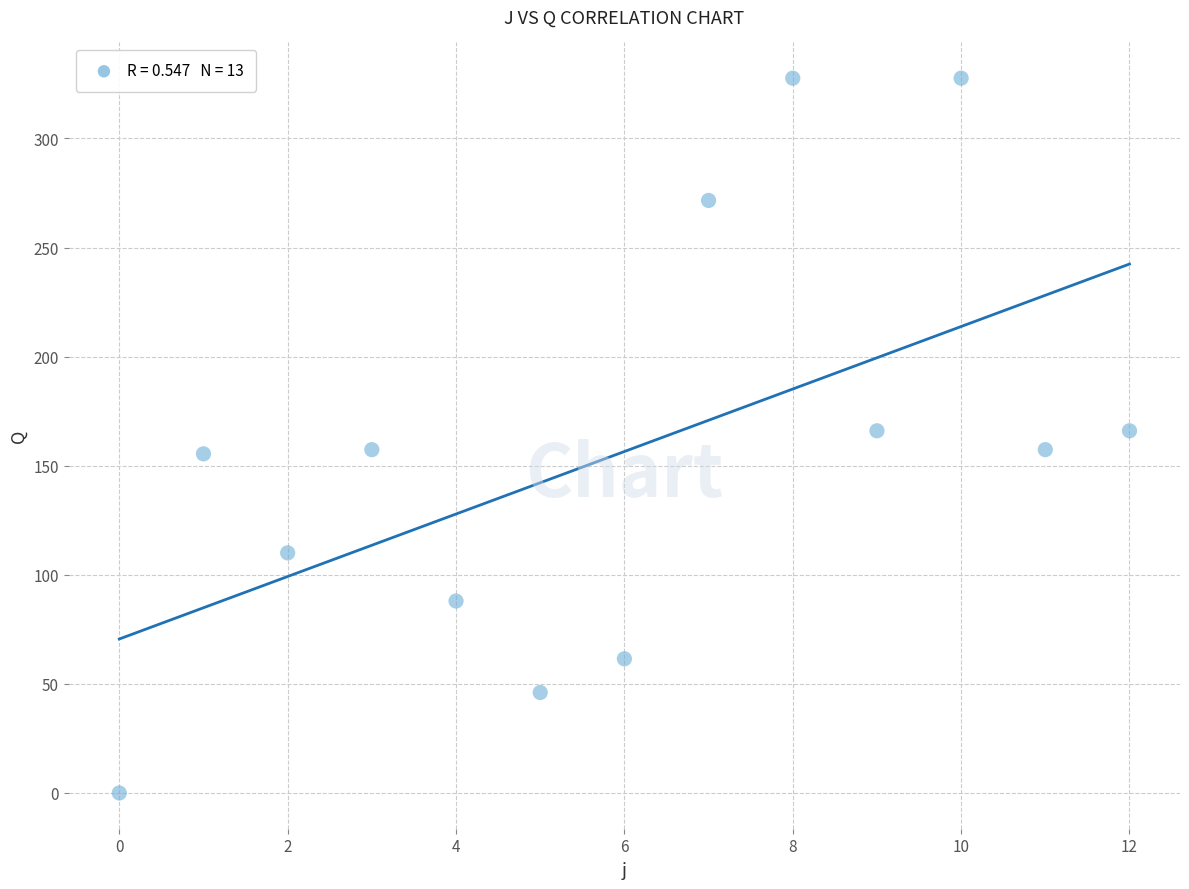

What is the range of Y values (max minus min)?

327.6